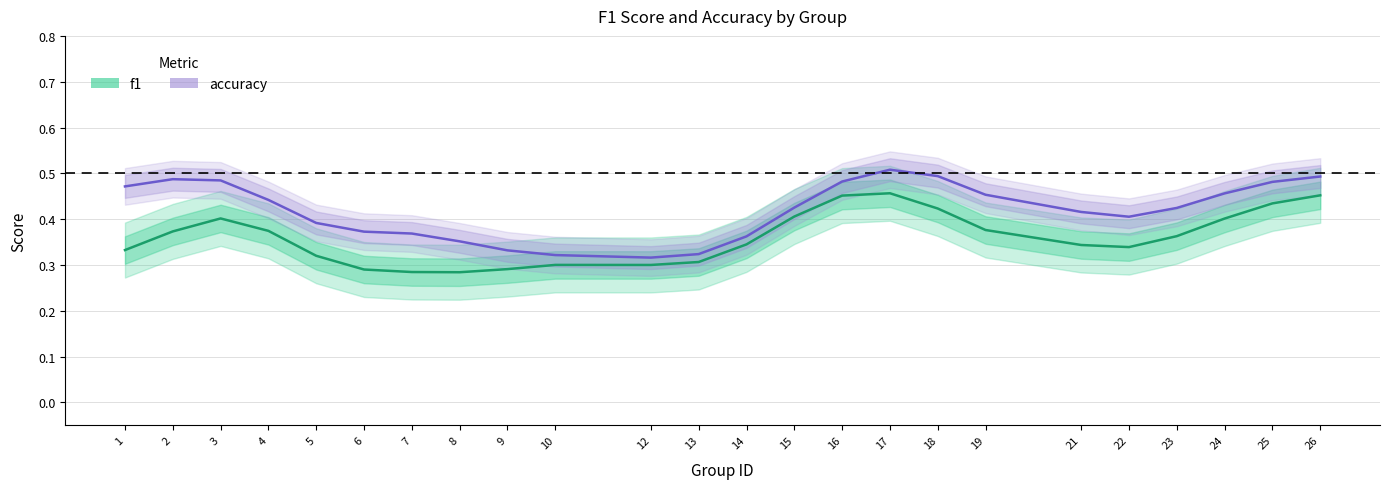

True or false: f1 has a value of 0.3 at 7.

True